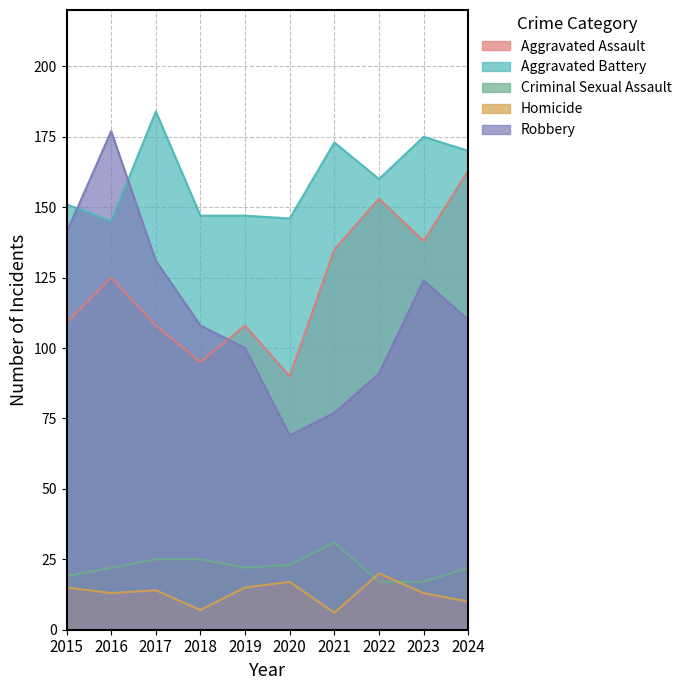

What is the maximum value for Criminal Sexual Assault?

31